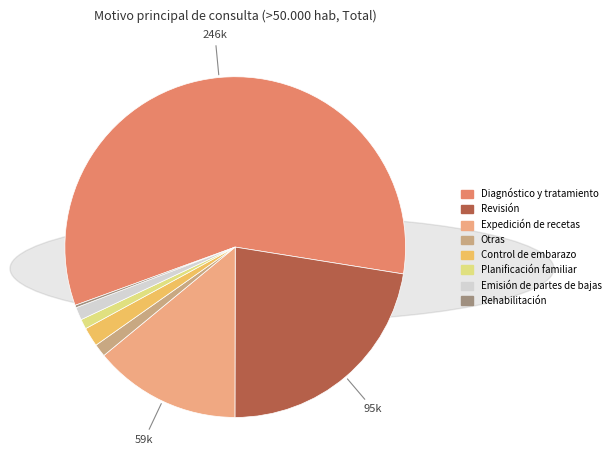

To the nearest percent, what percentage of the pie is Control de embarazo?

2%